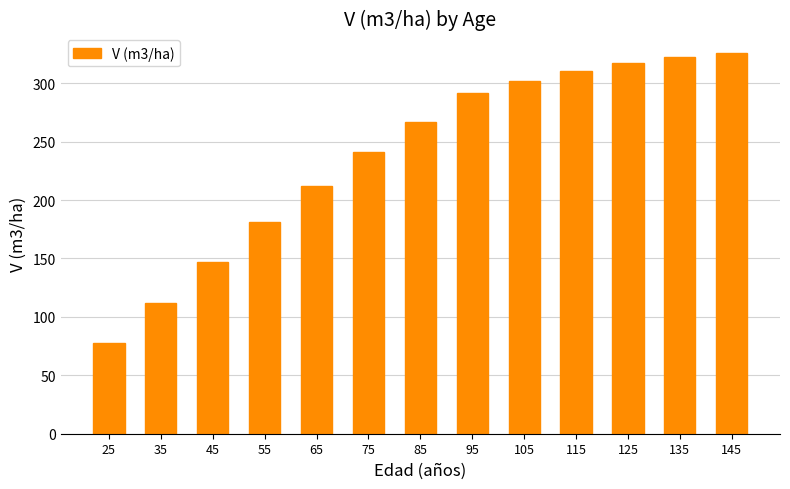

Count the number of data series in this chart.

1